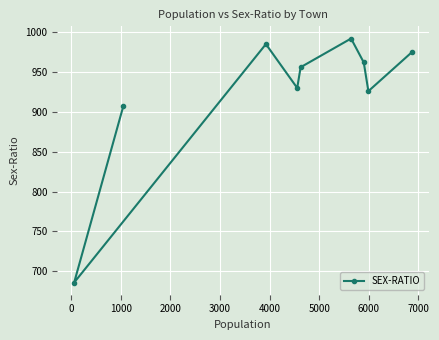

What is the value of the 5th point from the left?

956